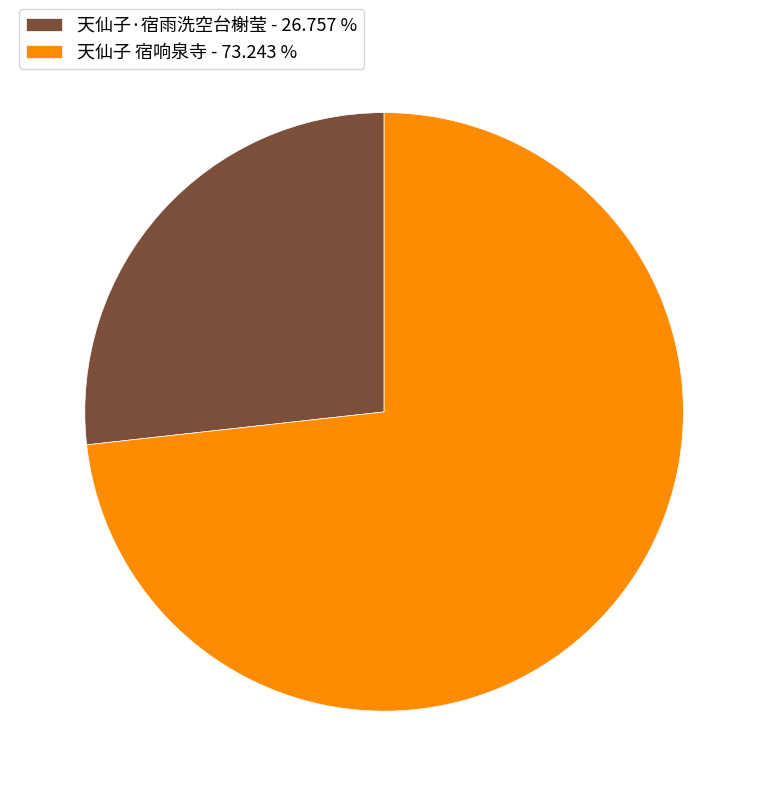

Is the sum of 天仙子·宿雨洗空台榭莹 - 26.757 % and 天仙子 宿响泉寺 - 73.243 % greater than half?

Yes